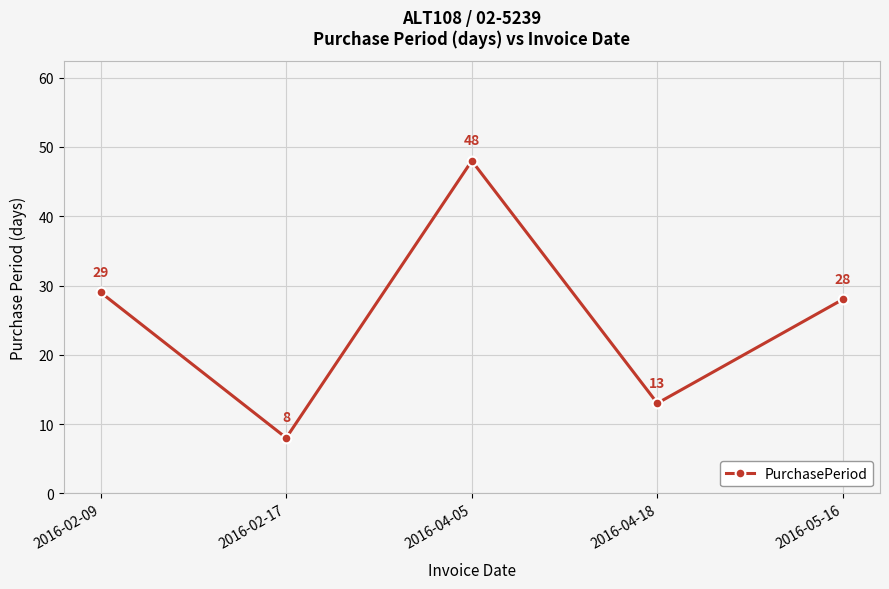

How many points are higher than both their immediate neighbors (excluding endpoints)?

1